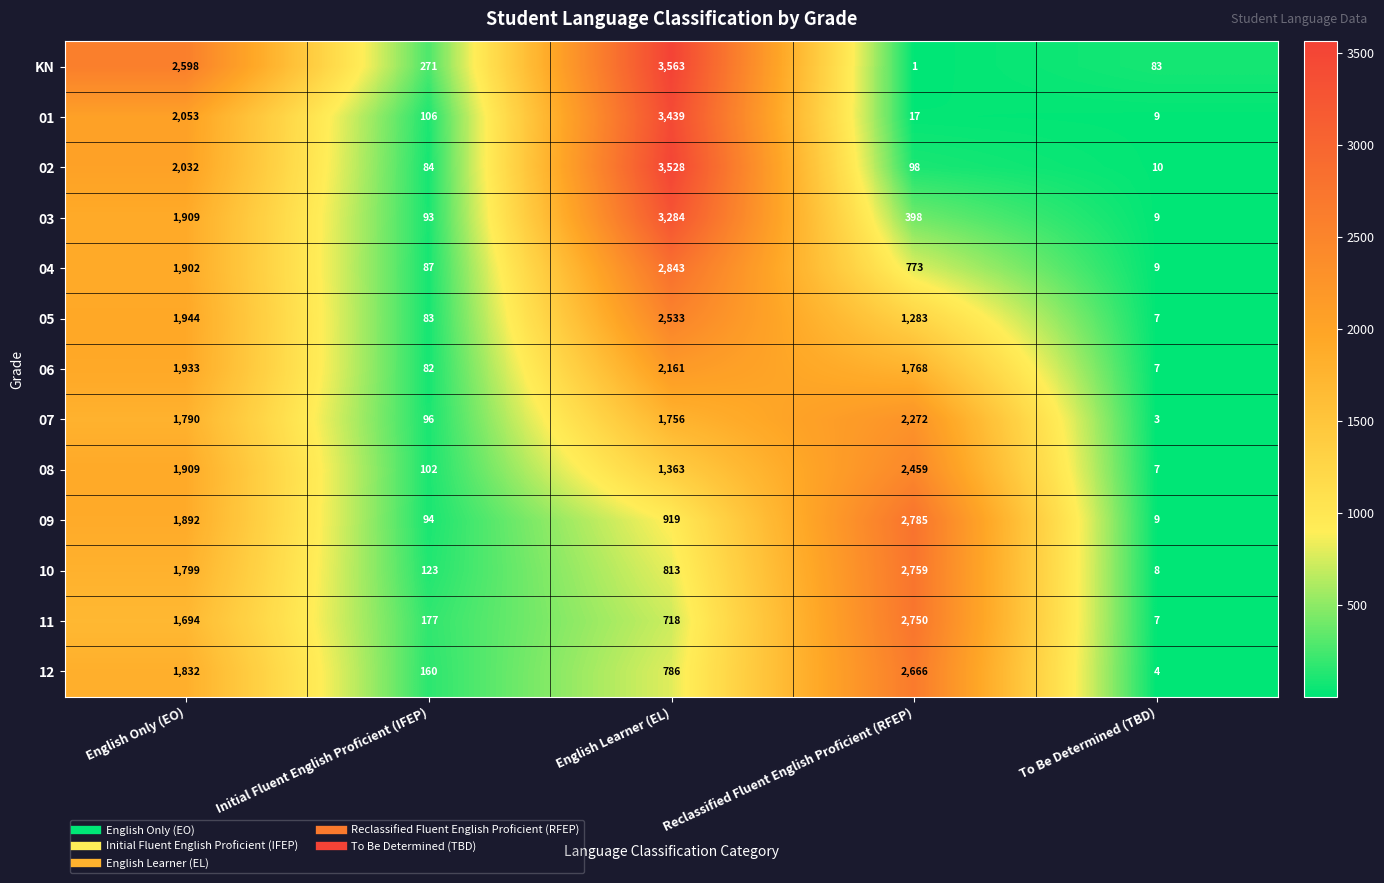

Is it true that 11 equals 1694 at English Only (EO)?

True